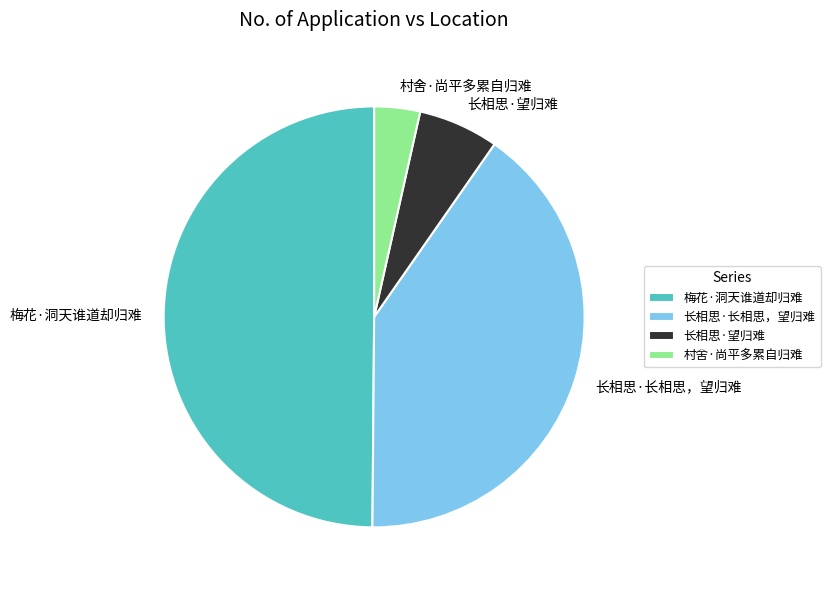

Between 梅花·洞天谁道却归难 and 村舍·尚平多累自归难, which is larger?

梅花·洞天谁道却归难